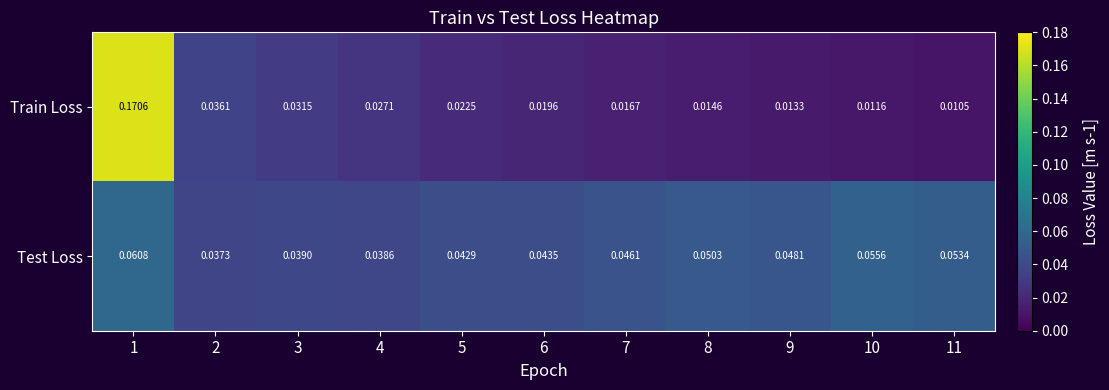

Between 8 and 10, which series saw the biggest shift?

Test Loss